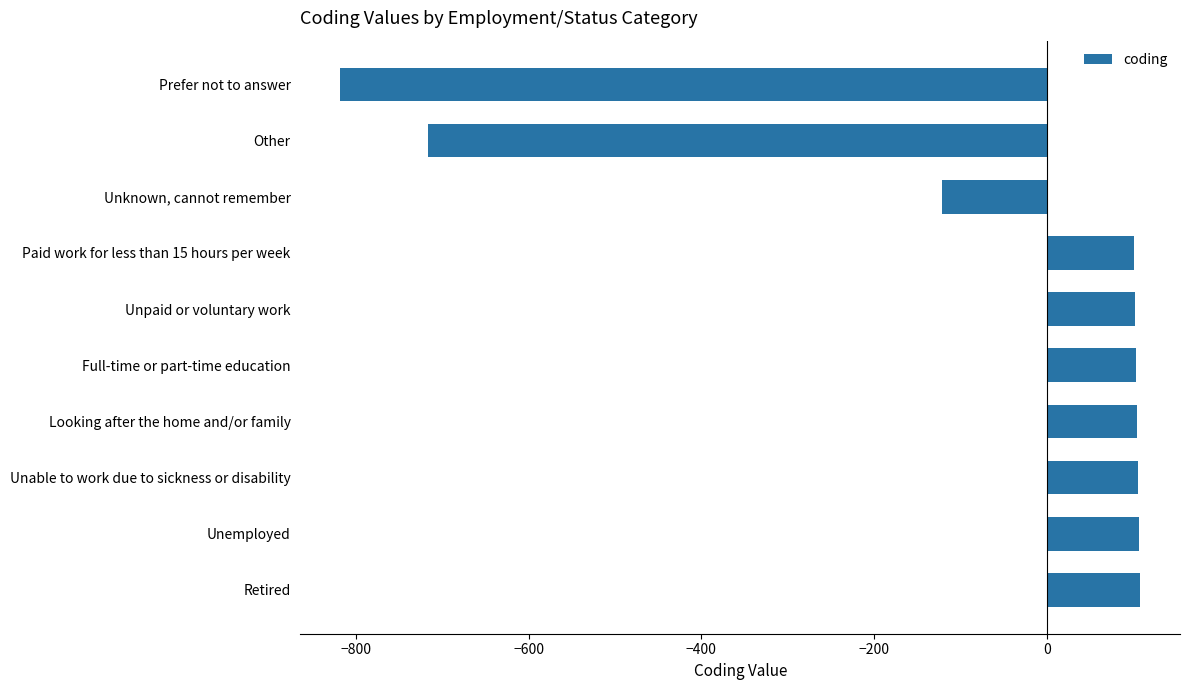

What is the difference between the second highest and minimum values?

925